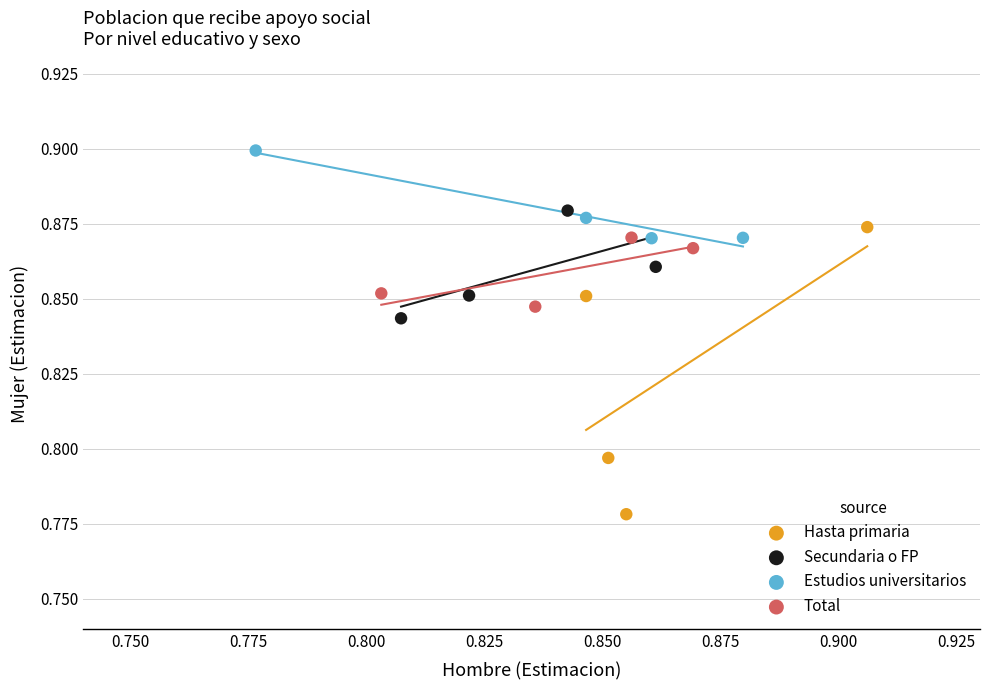

Which series contains the highest Y value?

Estudios universitarios